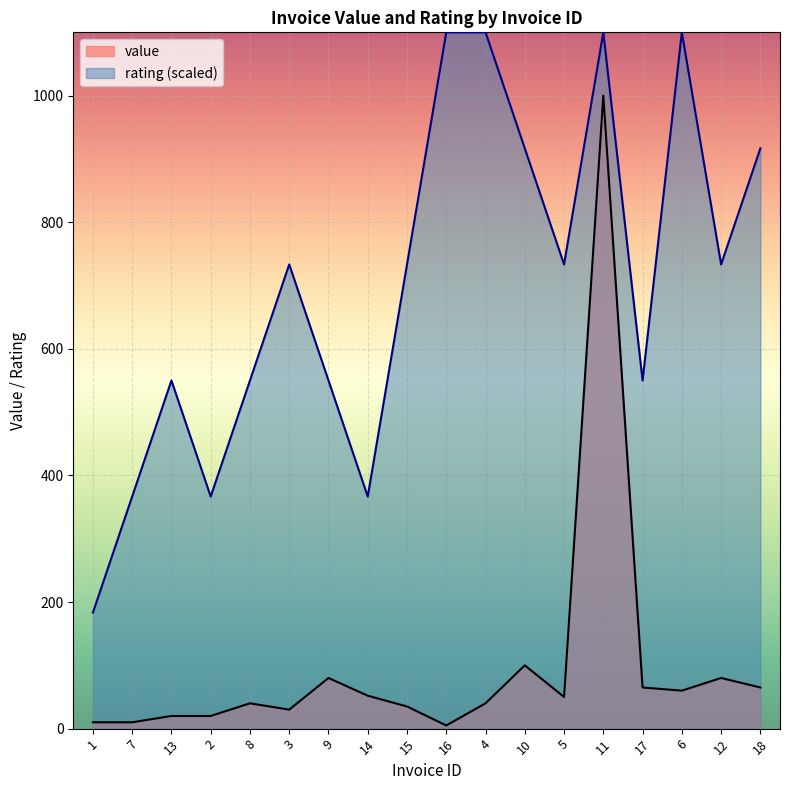

At which category does value reach its first local peak?

8